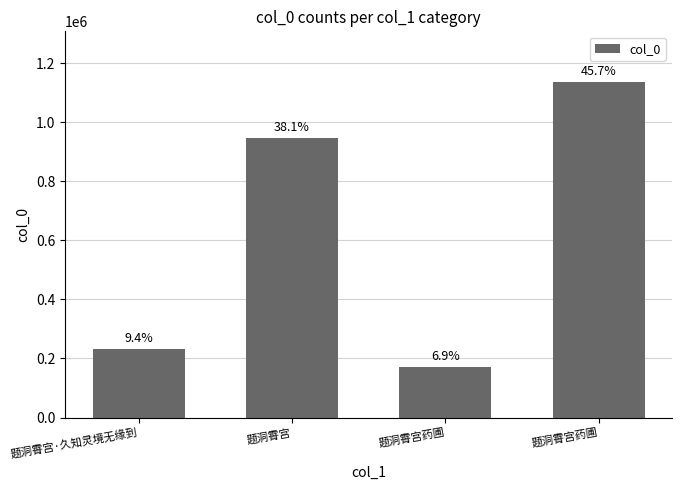

What is the label of the 3rd bar from the right?

题洞霄宫